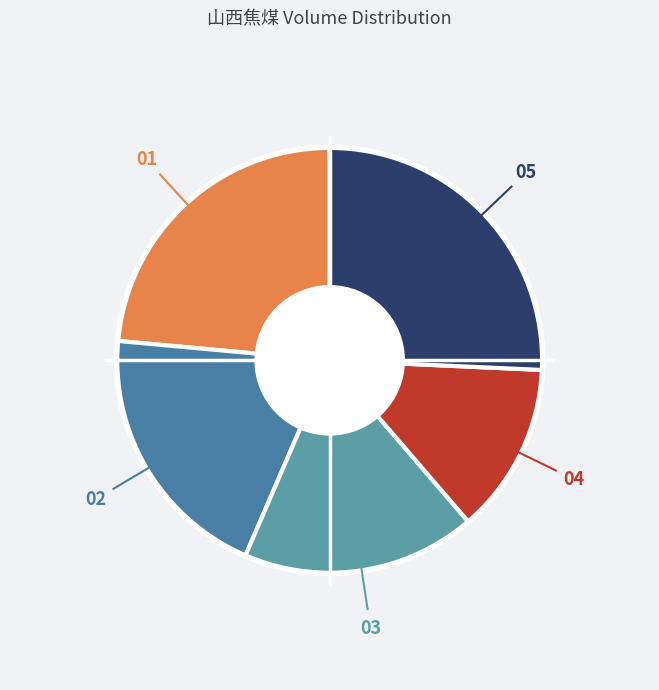

Between 03 and 04, which is larger?

03